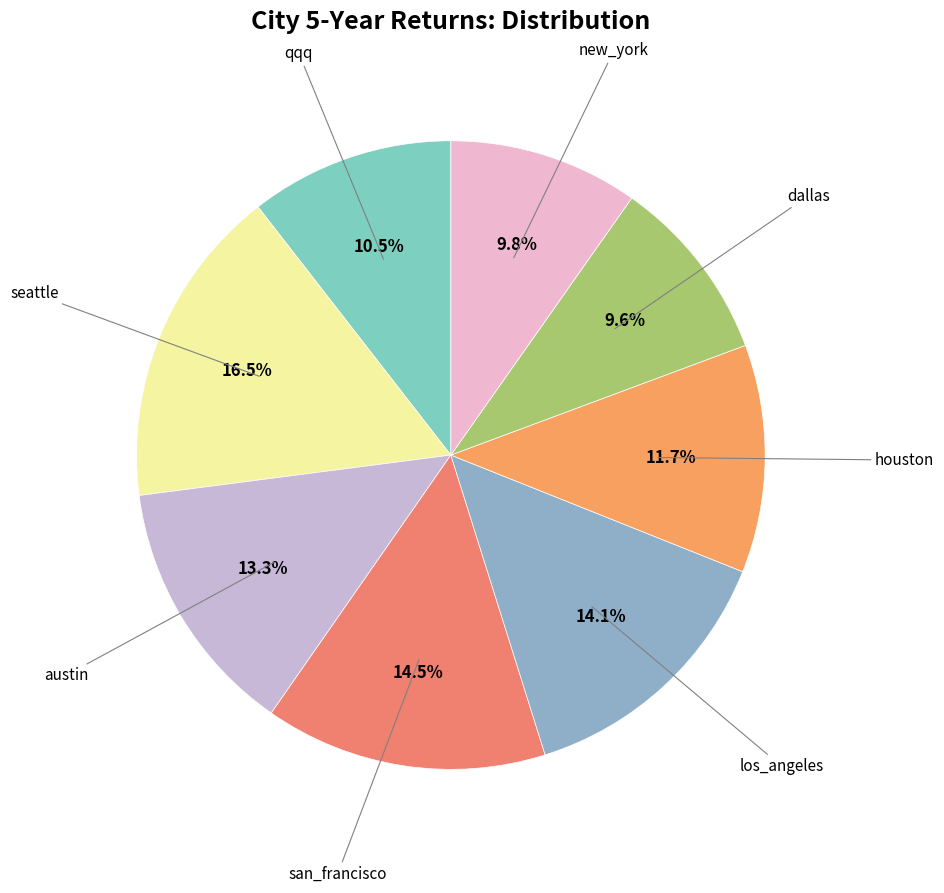

How many segments does this pie chart have?

8